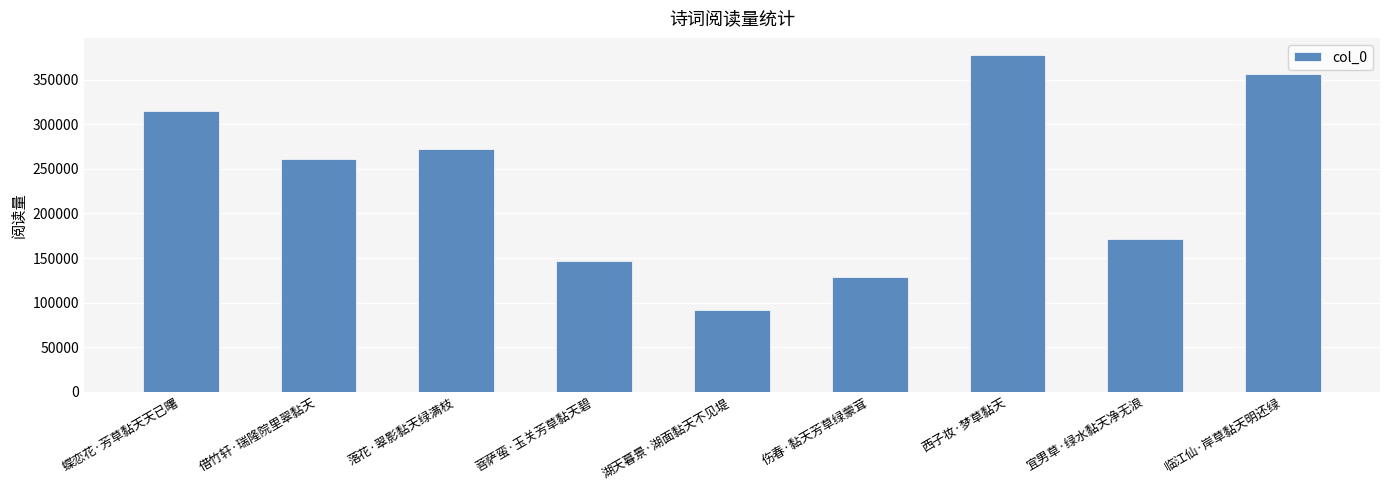

Read the value at 落花·翠影黏天绿满枝, to the nearest 100.

272100